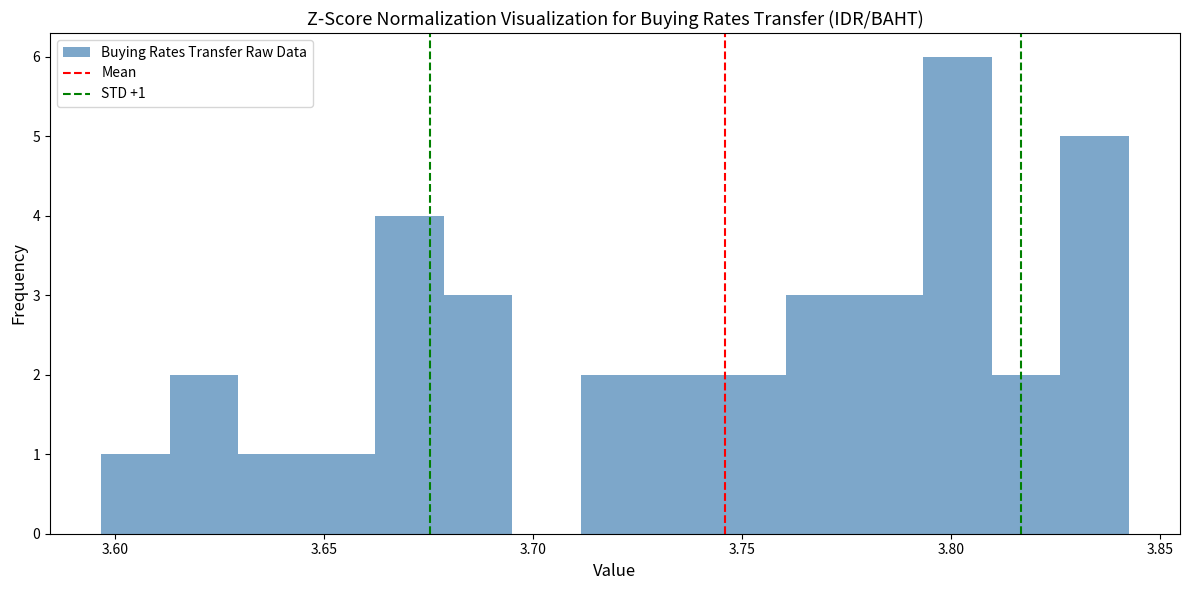

Around what value on the x-axis is the tallest bar? Give the approximate position of its centre, as read against the axis.

3.800